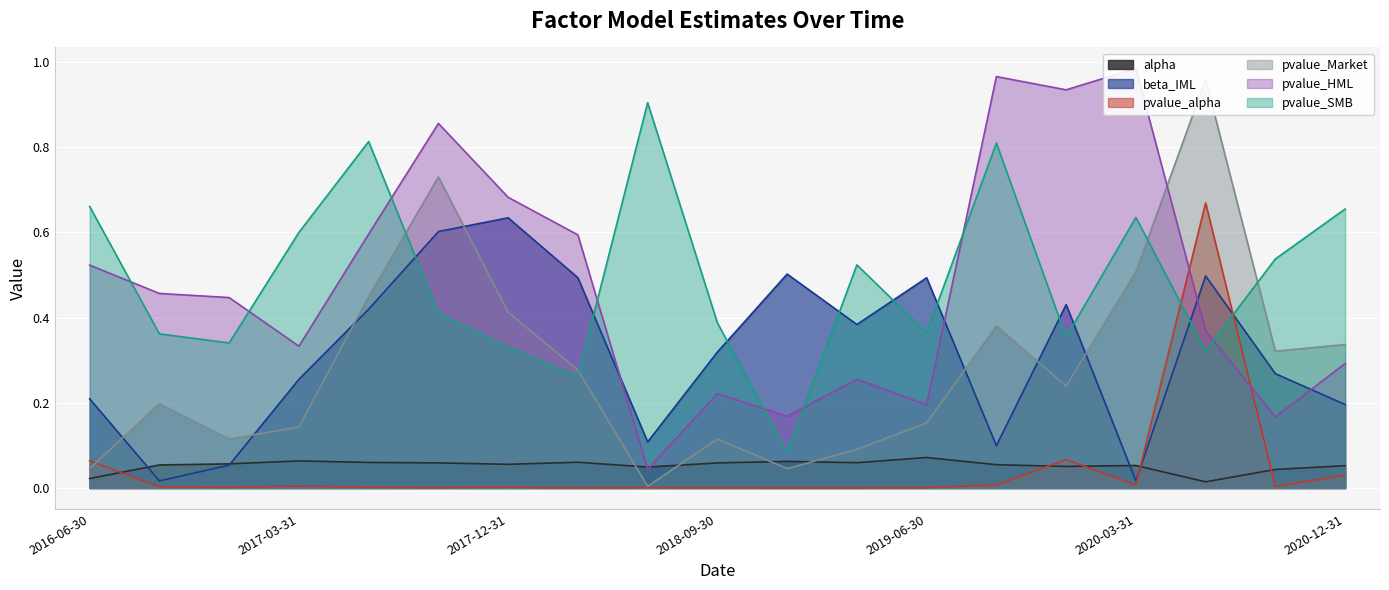

Reading right to left, what are all the values shown in this chart?

alpha: 2020-12-31=0.1	2020-09-30=0.0	2020-06-30=0.0	2020-03-31=0.1	2019-12-31=0.1	2019-09-30=0.1	2019-06-30=0.1	2019-03-31=0.1	2018-12-31=0.1	2018-09-30=0.1	2018-06-30=0.0	2018-03-31=0.1	2017-12-31=0.1	2017-09-30=0.1	2017-06-30=0.1	2017-03-31=0.1	2016-12-31=0.1	2016-09-30=0.1	2016-06-30=0.0
beta_IML: 2020-12-31=0.2	2020-09-30=0.3	2020-06-30=0.5	2020-03-31=0.0	2019-12-31=0.4	2019-09-30=0.1	2019-06-30=0.5	2019-03-31=0.4	2018-12-31=0.5	2018-09-30=0.3	2018-06-30=0.1	2018-03-31=0.5	2017-12-31=0.6	2017-09-30=0.6	2017-06-30=0.4	2017-03-31=0.3	2016-12-31=0.1	2016-09-30=0.0	2016-06-30=0.2
pvalue_alpha: 2020-12-31=0.0	2020-09-30=0.0	2020-06-30=0.7	2020-03-31=0.0	2019-12-31=0.1	2019-09-30=0.0	2019-06-30=0.0	2019-03-31=0.0	2018-12-31=0.0	2018-09-30=0.0	2018-06-30=0.0	2018-03-31=0.0	2017-12-31=0.0	2017-09-30=0.0	2017-06-30=0.0	2017-03-31=0.0	2016-12-31=0.0	2016-09-30=0.0	2016-06-30=0.1
pvalue_Market: 2020-12-31=0.3	2020-09-30=0.3	2020-06-30=1.0	2020-03-31=0.5	2019-12-31=0.2	2019-09-30=0.4	2019-06-30=0.2	2019-03-31=0.1	2018-12-31=0.0	2018-09-30=0.1	2018-06-30=0.0	2018-03-31=0.3	2017-12-31=0.4	2017-09-30=0.7	2017-06-30=0.4	2017-03-31=0.1	2016-12-31=0.1	2016-09-30=0.2	2016-06-30=0.0
pvalue_HML: 2020-12-31=0.3	2020-09-30=0.2	2020-06-30=0.4	2020-03-31=1.0	2019-12-31=0.9	2019-09-30=1.0	2019-06-30=0.2	2019-03-31=0.3	2018-12-31=0.2	2018-09-30=0.2	2018-06-30=0.0	2018-03-31=0.6	2017-12-31=0.7	2017-09-30=0.9	2017-06-30=0.6	2017-03-31=0.3	2016-12-31=0.4	2016-09-30=0.5	2016-06-30=0.5
pvalue_SMB: 2020-12-31=0.7	2020-09-30=0.5	2020-06-30=0.3	2020-03-31=0.6	2019-12-31=0.4	2019-09-30=0.8	2019-06-30=0.4	2019-03-31=0.5	2018-12-31=0.1	2018-09-30=0.4	2018-06-30=0.9	2018-03-31=0.3	2017-12-31=0.3	2017-09-30=0.4	2017-06-30=0.8	2017-03-31=0.6	2016-12-31=0.3	2016-09-30=0.4	2016-06-30=0.7